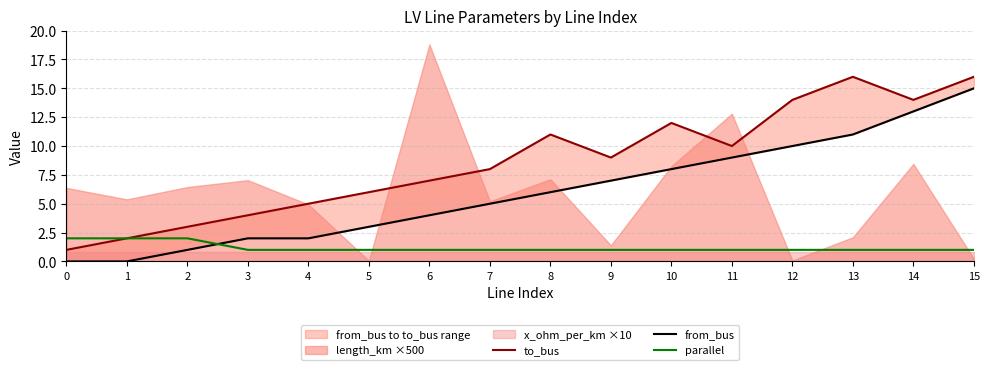

Count the parallel values in the range 1 to 2.

16